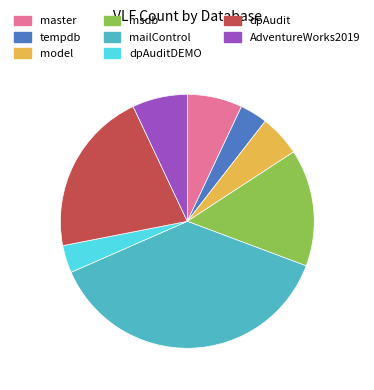

Which category has the biggest portion of the pie?

mailControl